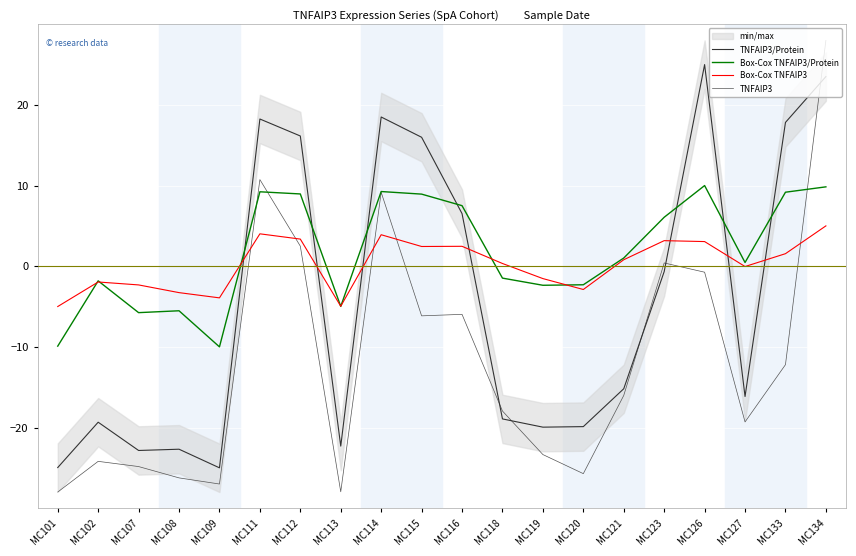

Which category has the highest value across all series?

MC134